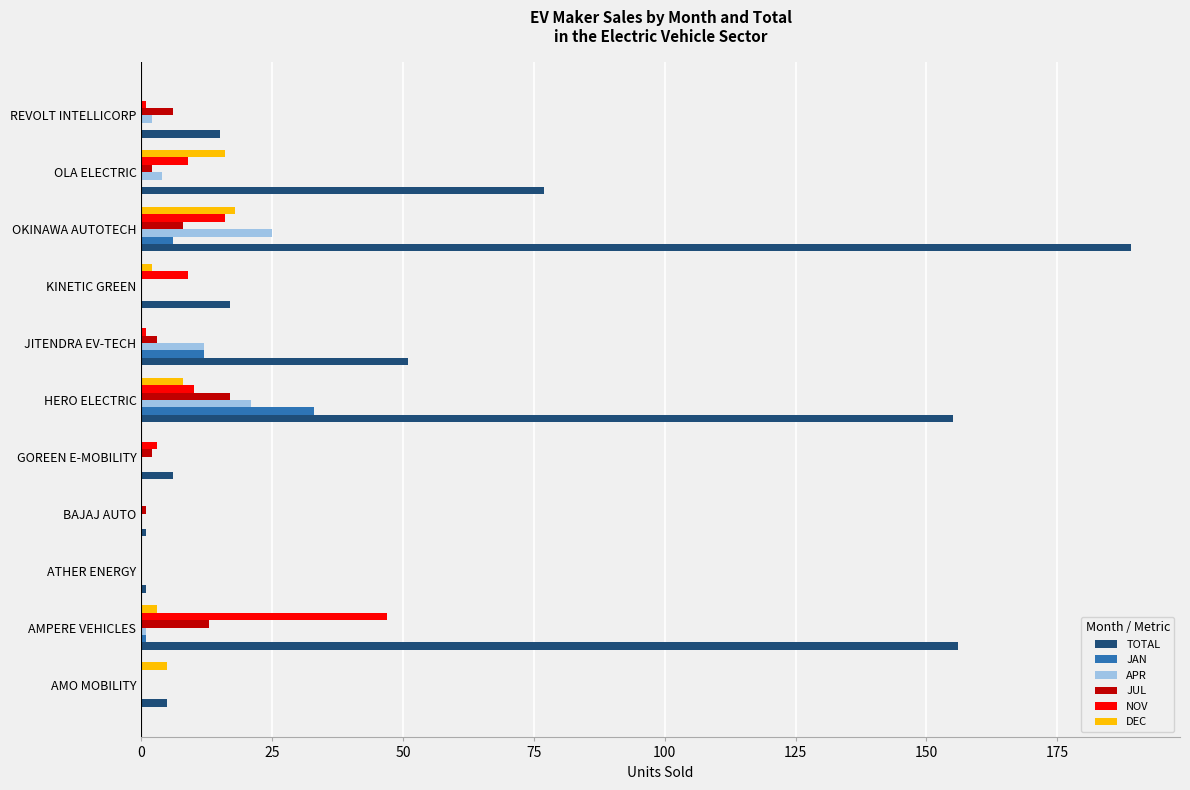

What is the sum of the TOTAL values at OKINAWA AUTOTECH and HERO ELECTRIC?

344